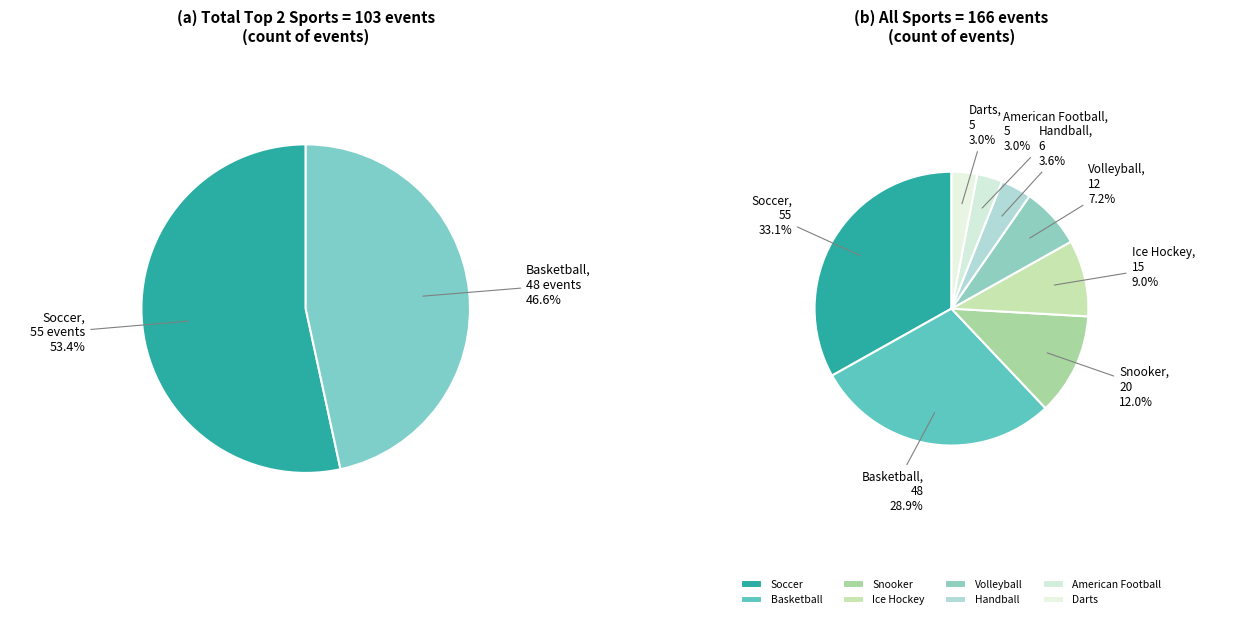

Is there a majority slice in this chart?

No